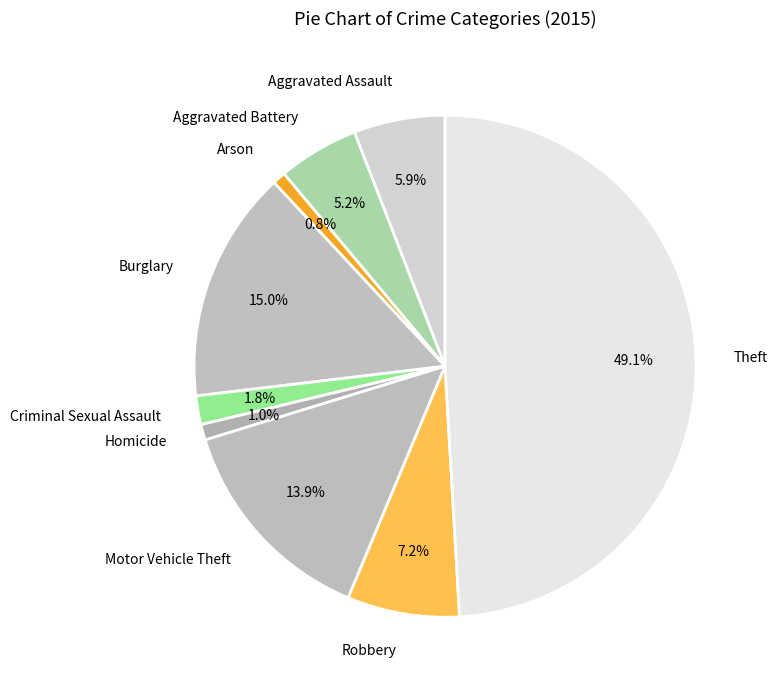

Which slice is the largest?

Theft